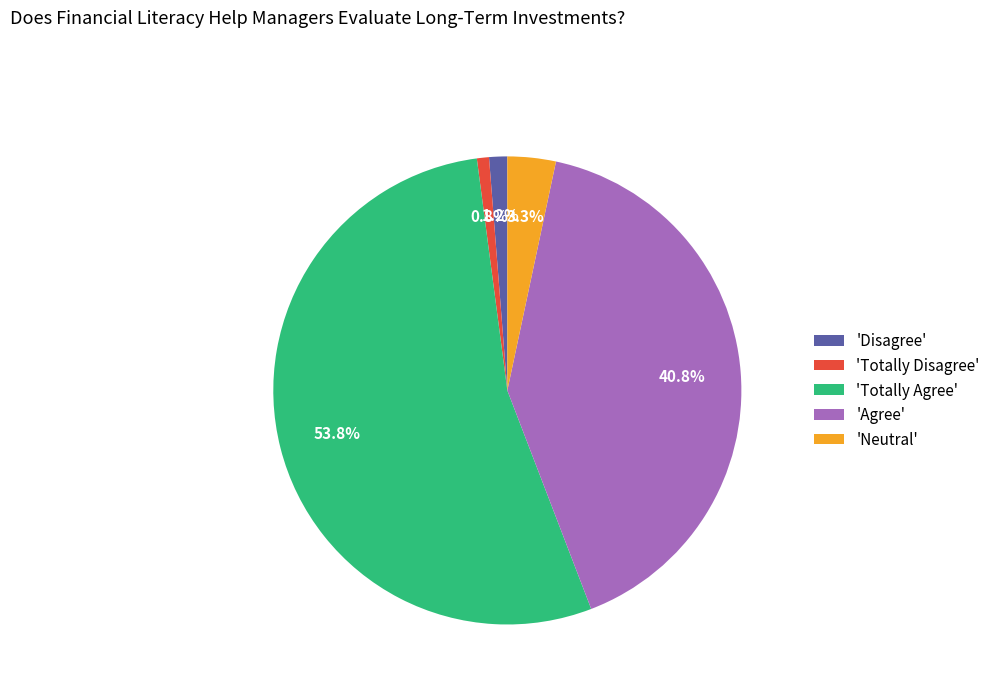

How many slices are in this pie chart?

5